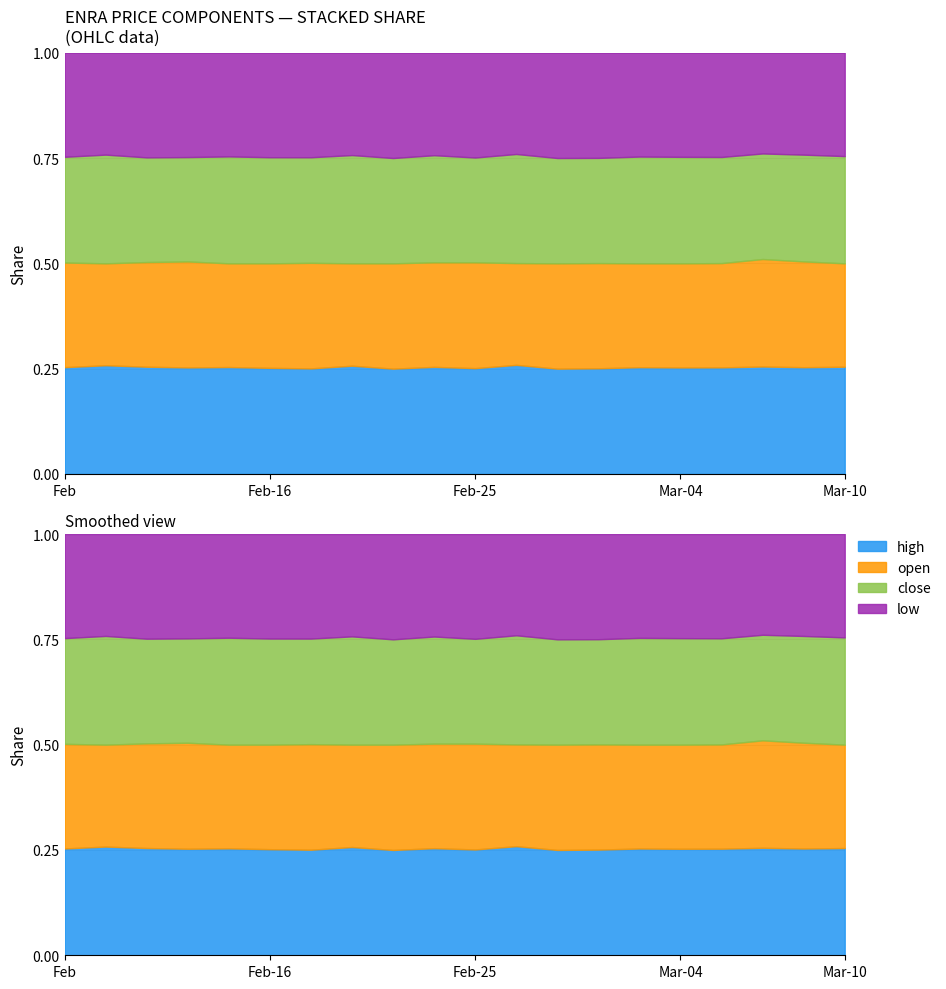

Which series changed the most between 2015-02-12 and 2015-02-17?

close